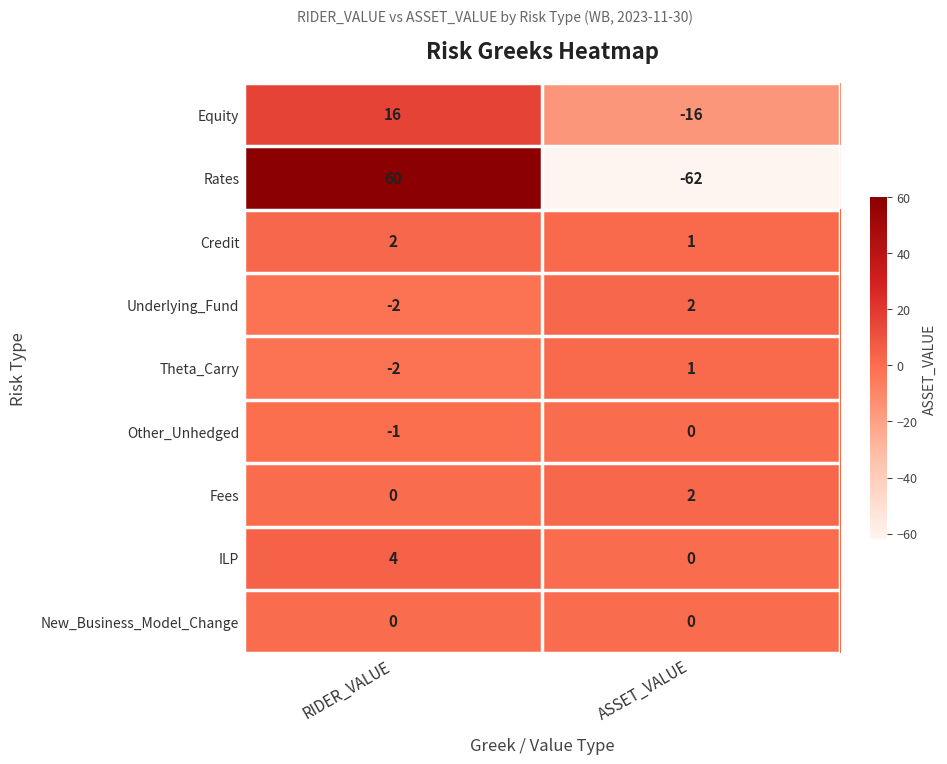

Reading left to right, transcribe all the data shown in this chart.

Equity: RIDER_VALUE=16	ASSET_VALUE=-16
Rates: RIDER_VALUE=60	ASSET_VALUE=-62
Credit: RIDER_VALUE=2	ASSET_VALUE=1
Underlying_Fund: RIDER_VALUE=-2	ASSET_VALUE=2
Theta_Carry: RIDER_VALUE=-2	ASSET_VALUE=1
Other_Unhedged: RIDER_VALUE=-1	ASSET_VALUE=0
Fees: RIDER_VALUE=0	ASSET_VALUE=2
ILP: RIDER_VALUE=4	ASSET_VALUE=0
New_Business_Model_Change: RIDER_VALUE=0	ASSET_VALUE=0